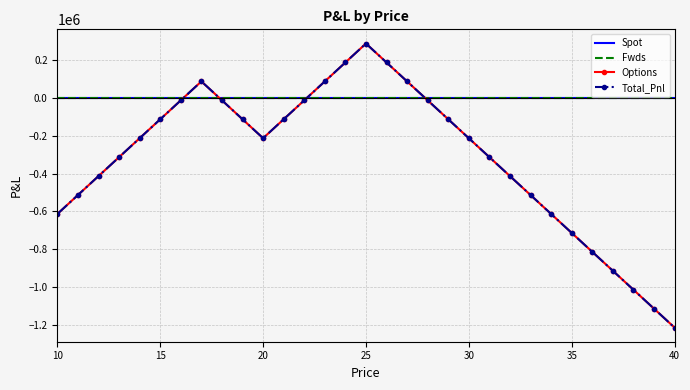

After their last crossing, which series has the higher values: Options or Fwds?

Fwds